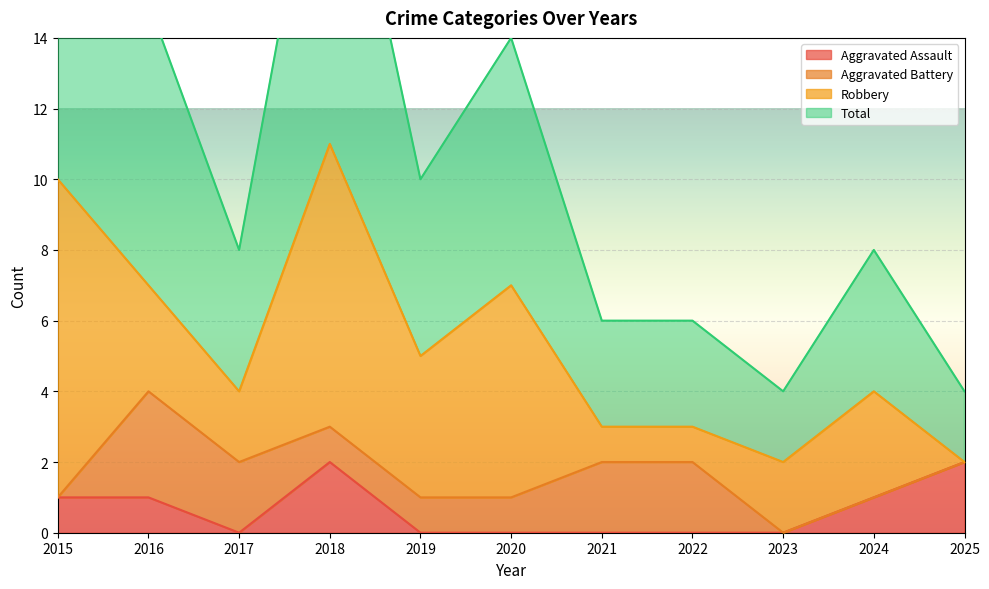

The Aggravated Assault series shows 0 at 2021. True or false?

True